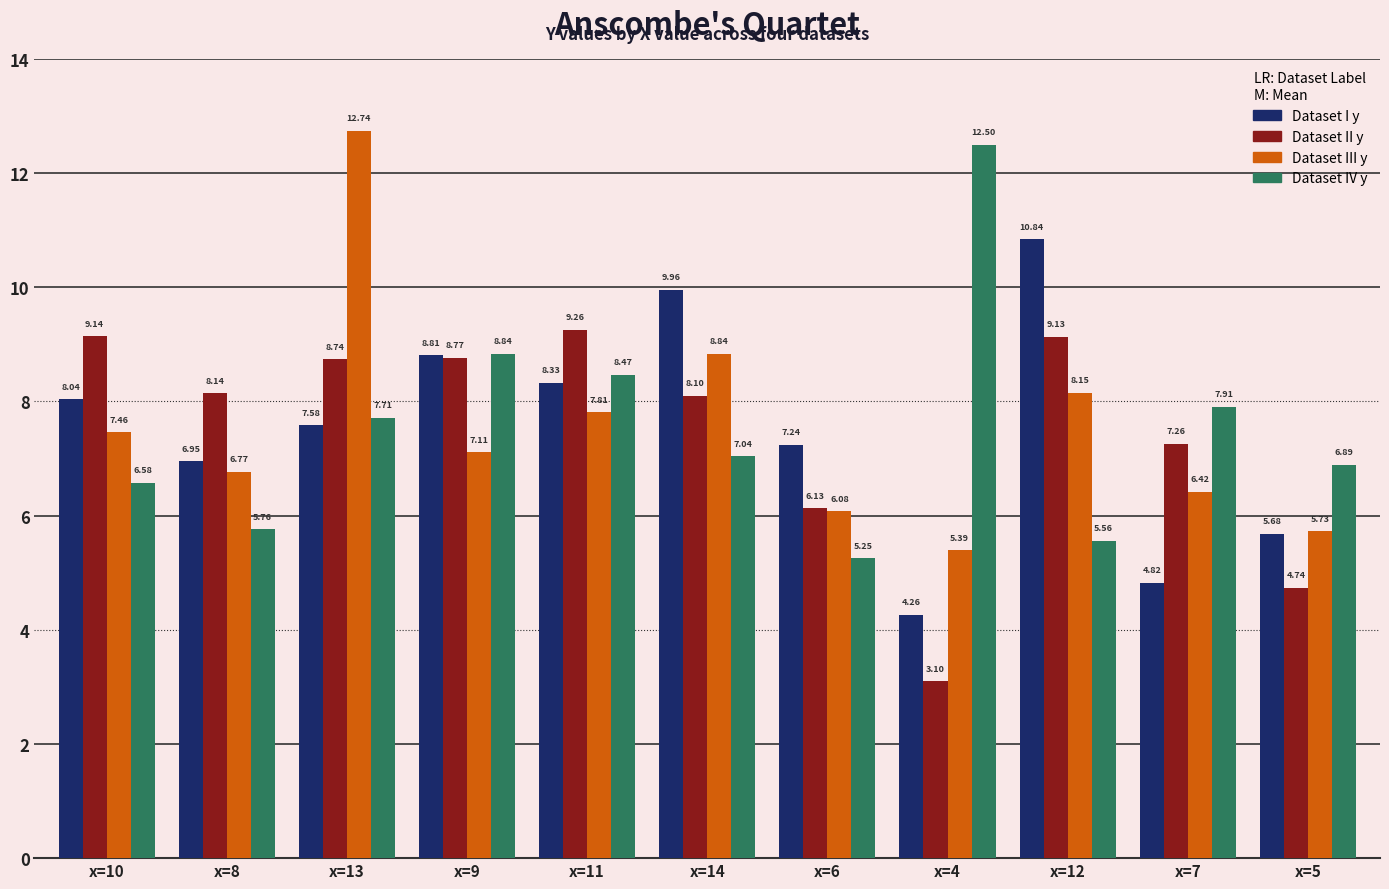

Does the chart contain stacked bars?

No